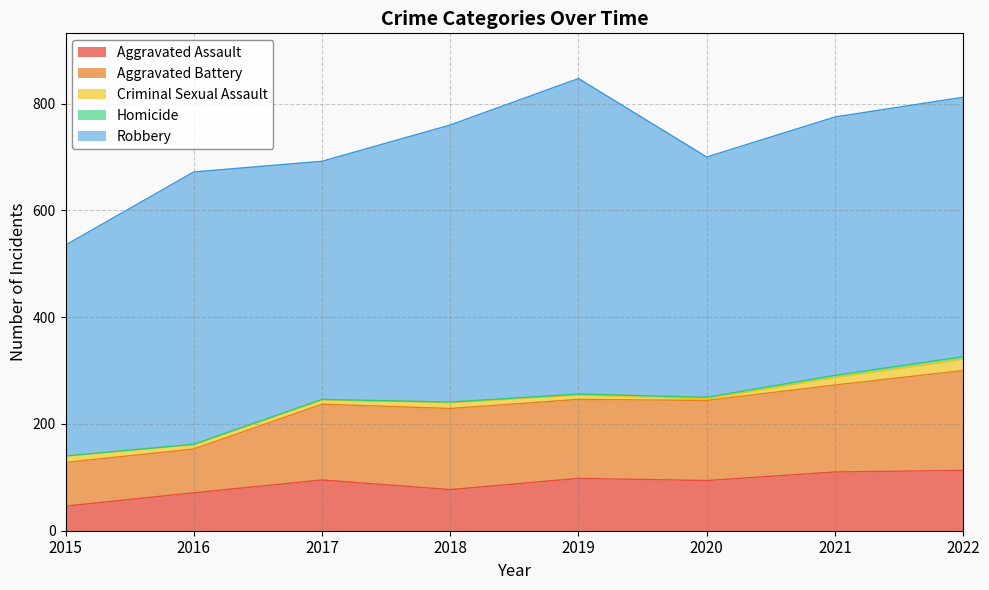

At which label does Aggravated Battery first exceed 150?

2018